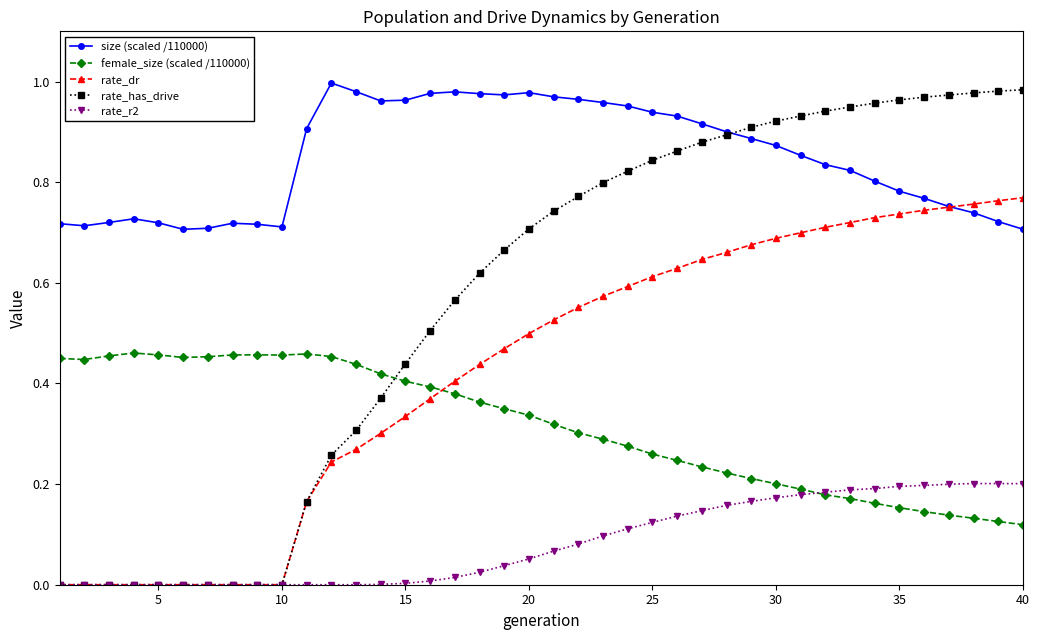

Which series has the widest spread of values?

rate_has_drive